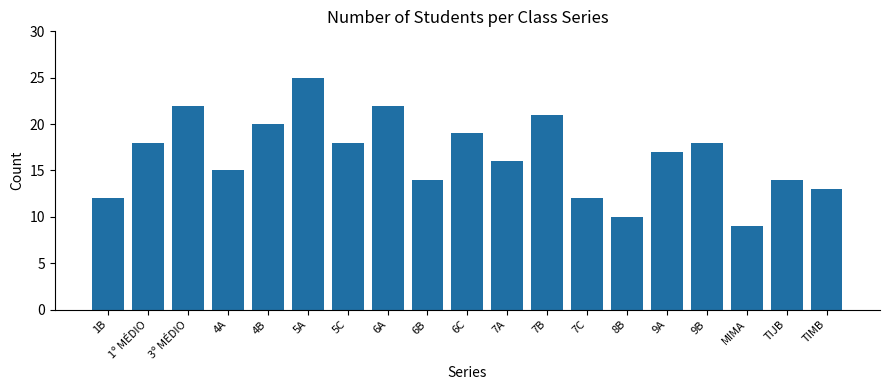

What is the label of the 11th bar from the right?

6B